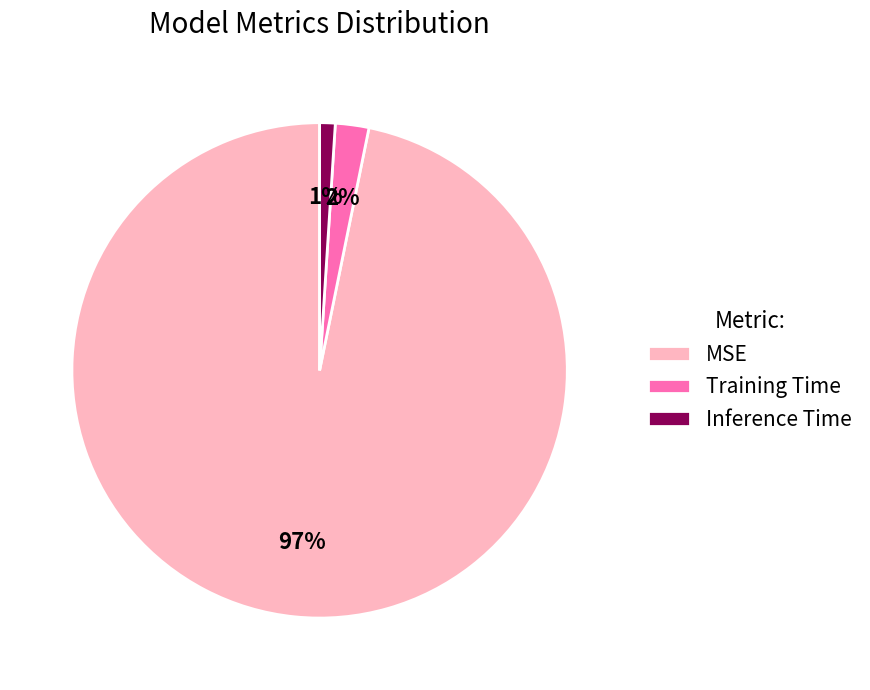

Does Inference Time account for over 50% of the chart?

No